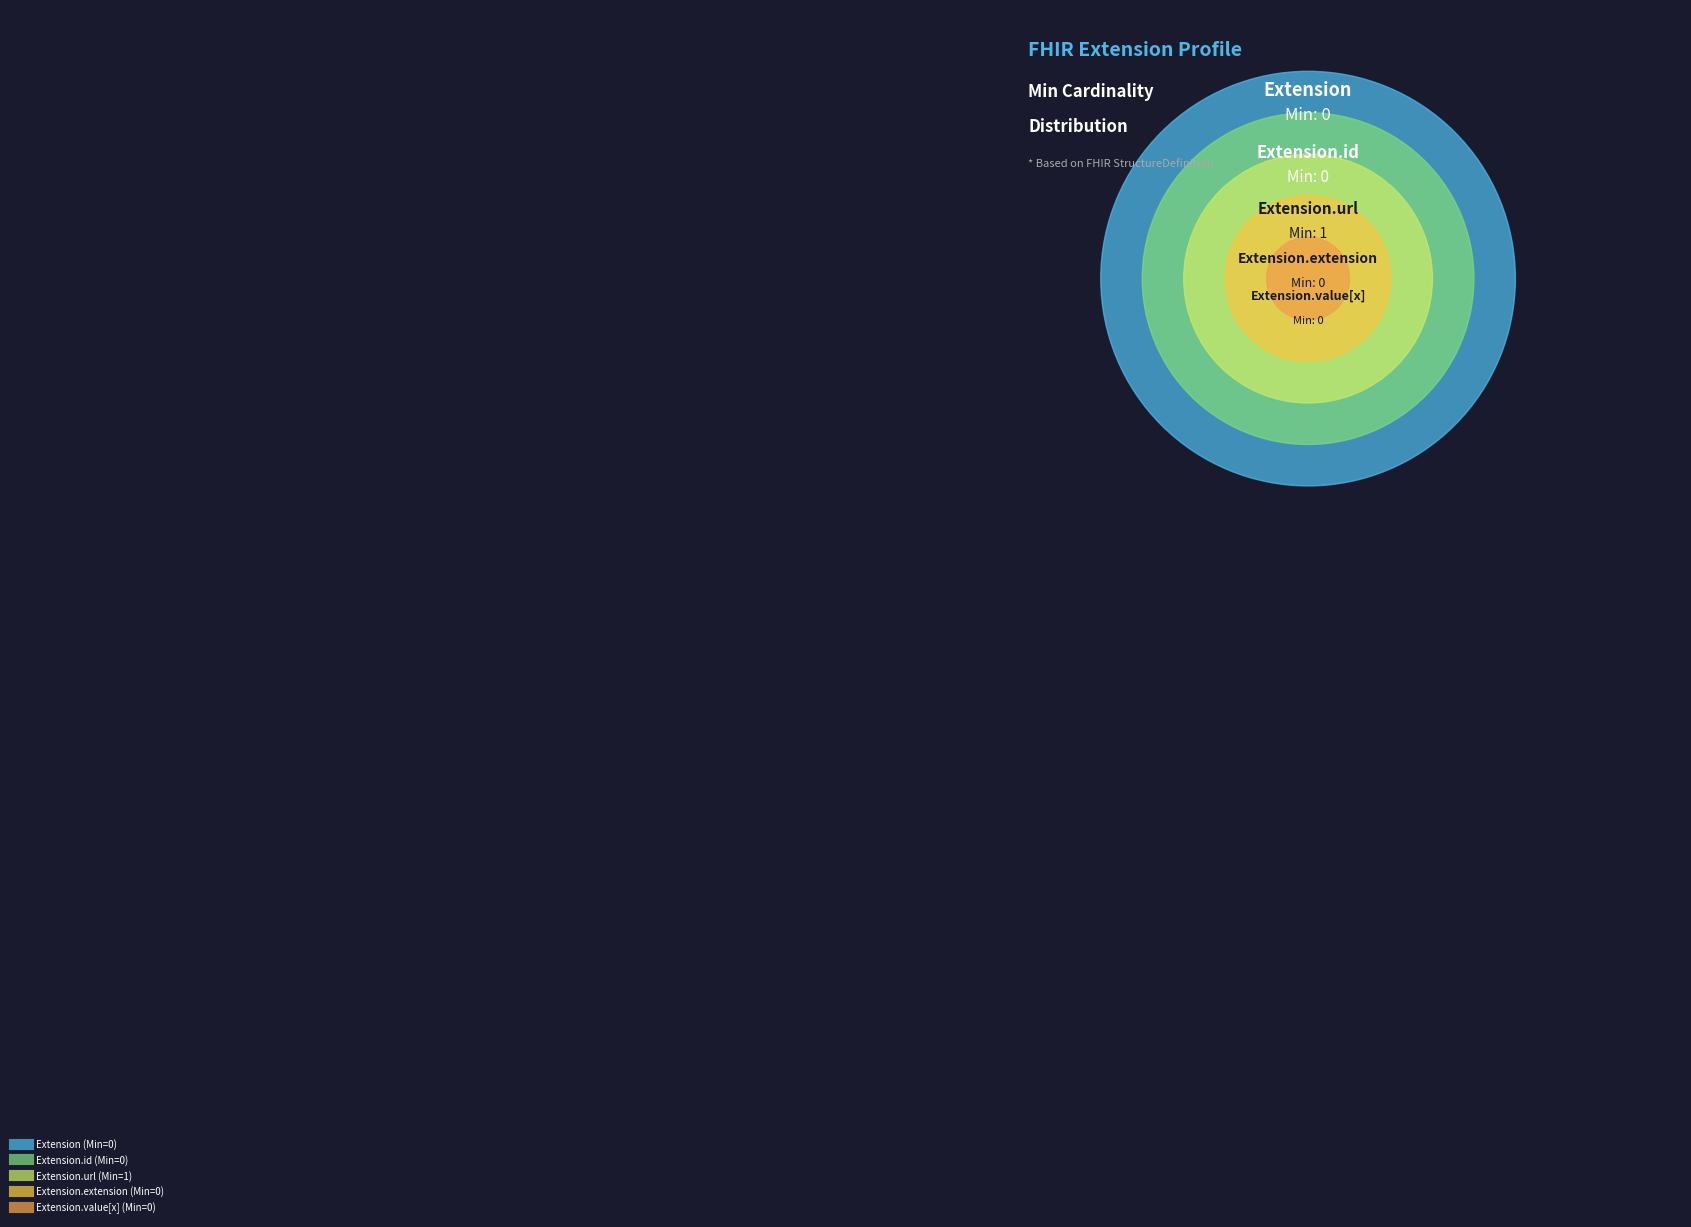

True or false: Extension.url accounts for 100% of the total.

True